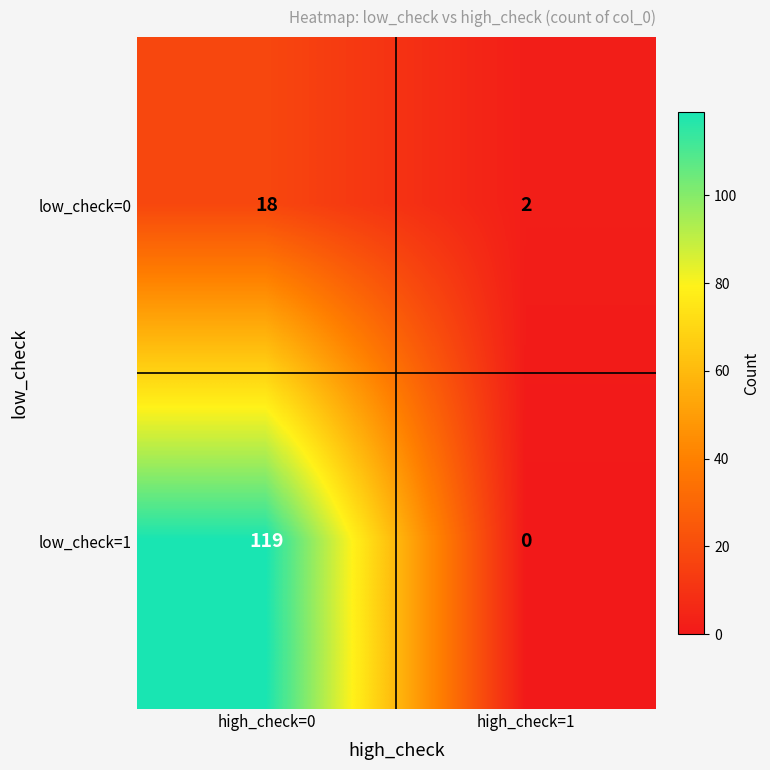

At which label is low_check=1 closest to 59?

high_check=1